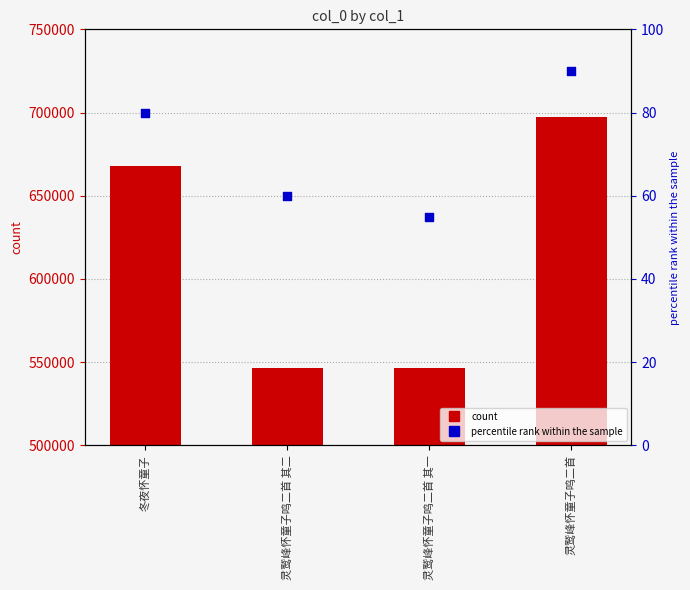

What is the total value across all series at 灵鹫峰怀童子鸣二首 其一?

546671